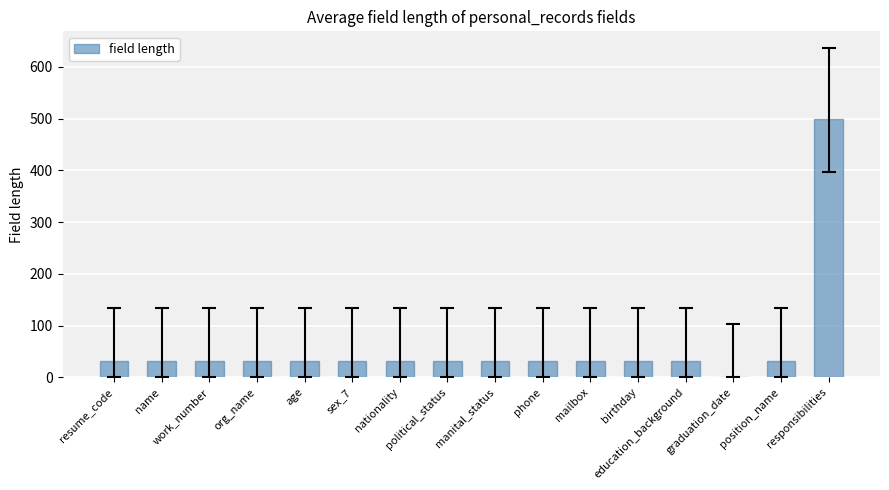

What is the sum of the values at education_background and political_status?

64